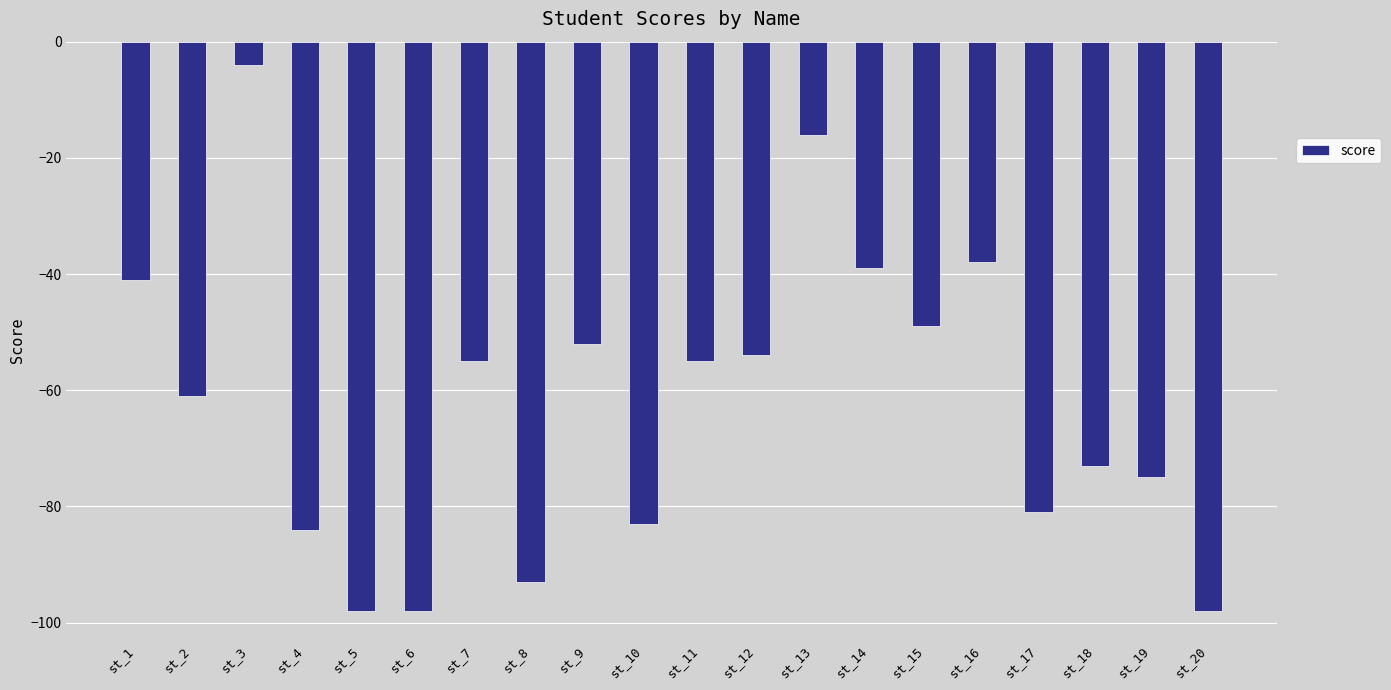

What is the change in value from st_8 to st_9?

+41